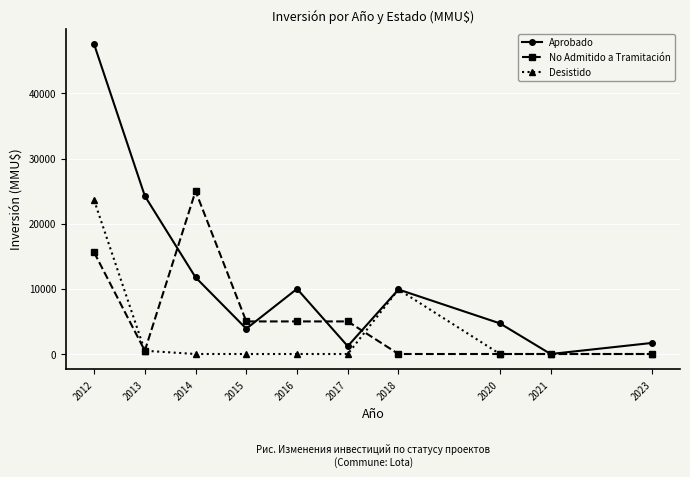

Rank the series by their average value, from lowest to highest.

Desistido, No Admitido a Tramitación, Aprobado